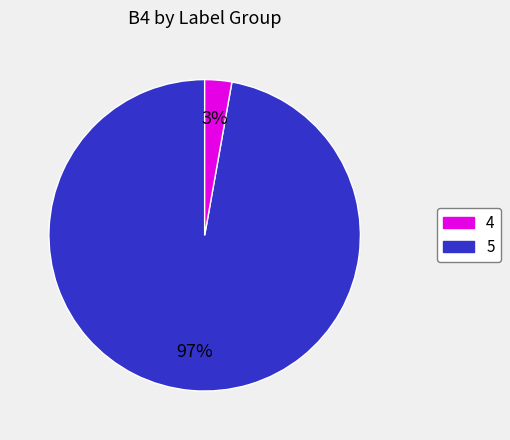

True or false: 4 accounts for 97% of the total.

True